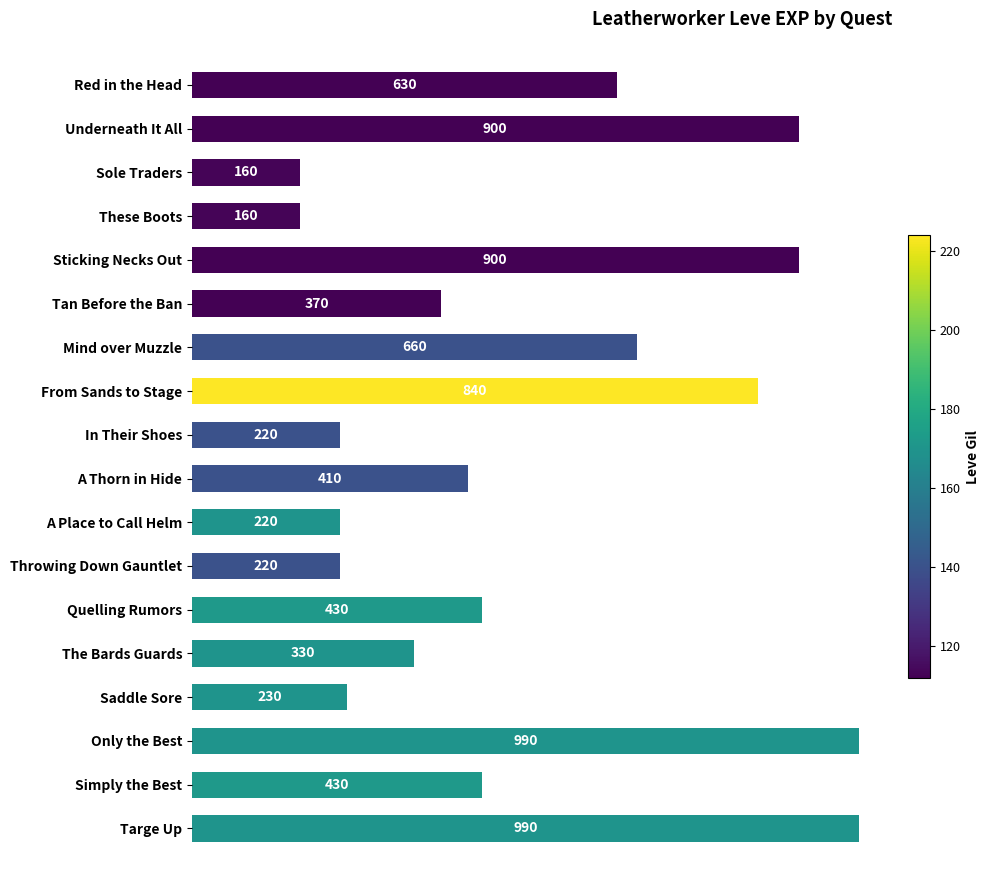

What is the minimum value shown in the chart?

160